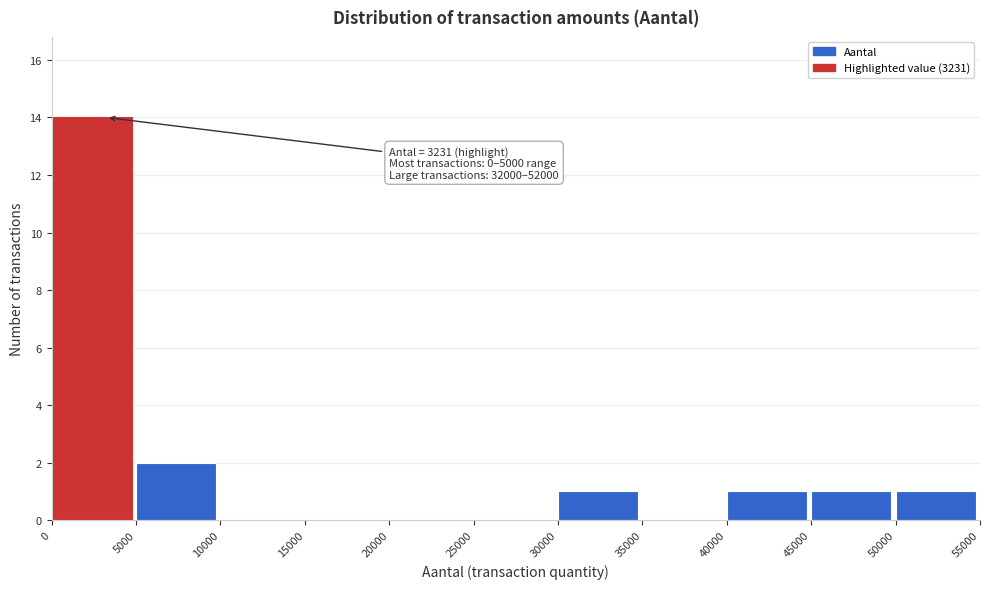

Which range on the x-axis has the tallest bar?

0 to 5000